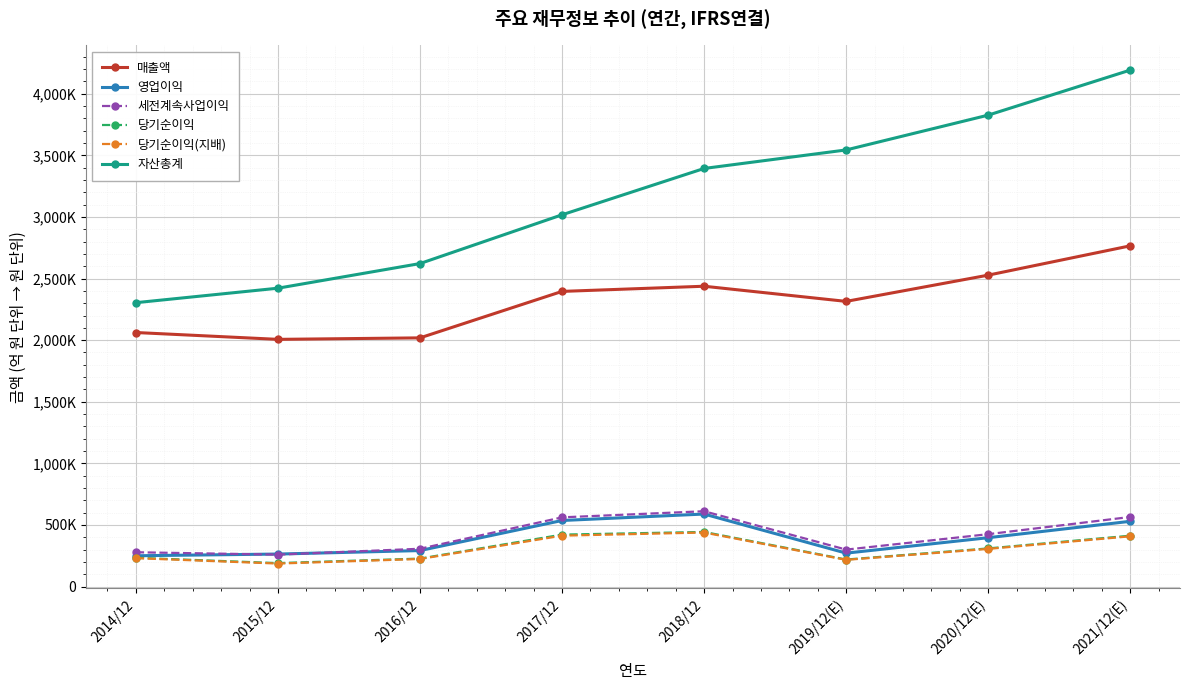

Reading right to left, transcribe all the data shown in this chart.

매출액: 2765706	2527738	2314725	2437714	2395754	2018667	2006535	2062060
영업이익: 529840	396877	271526	588867	536450	292407	264134	250251
세전계속사업이익: 565159	425472	300100	611600	561960	307137	259610	278750
당기순이익: 413080	309790	219616	443449	421867	227261	190601	233944
당기순이익(지배): 408159	306028	217026	438909	413446	224157	186946	230825
자산총계: 4192070	3826390	3543848	3393572	3017521	2621743	2421795	2304230